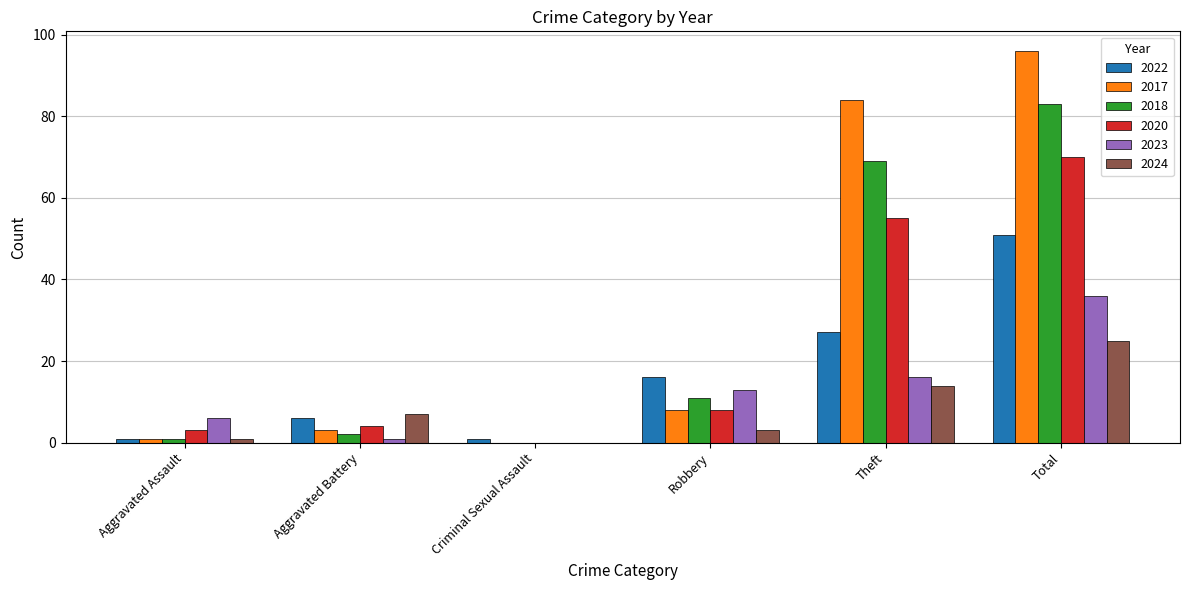

At which label does 2023 reach its peak?

Total